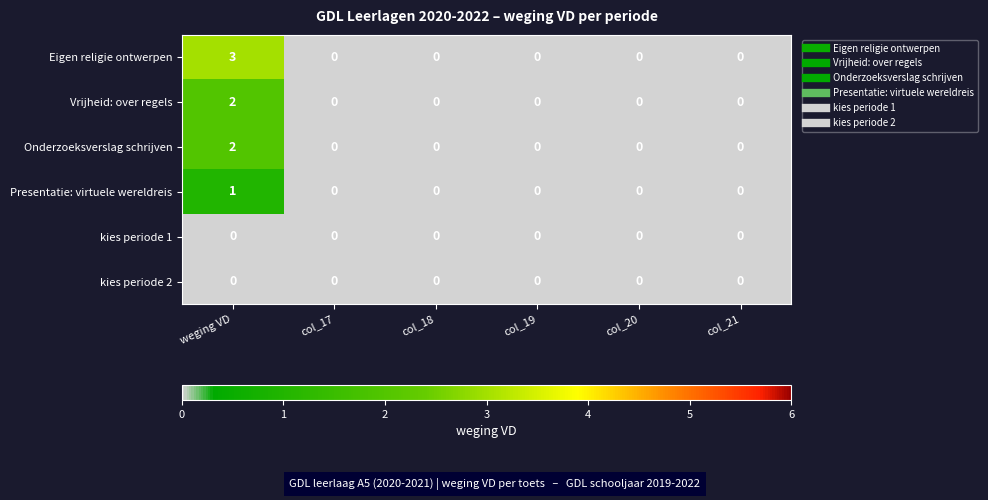

What is the sum of the Eigen religie ontwerpen values at col_21 and weging VD?

3